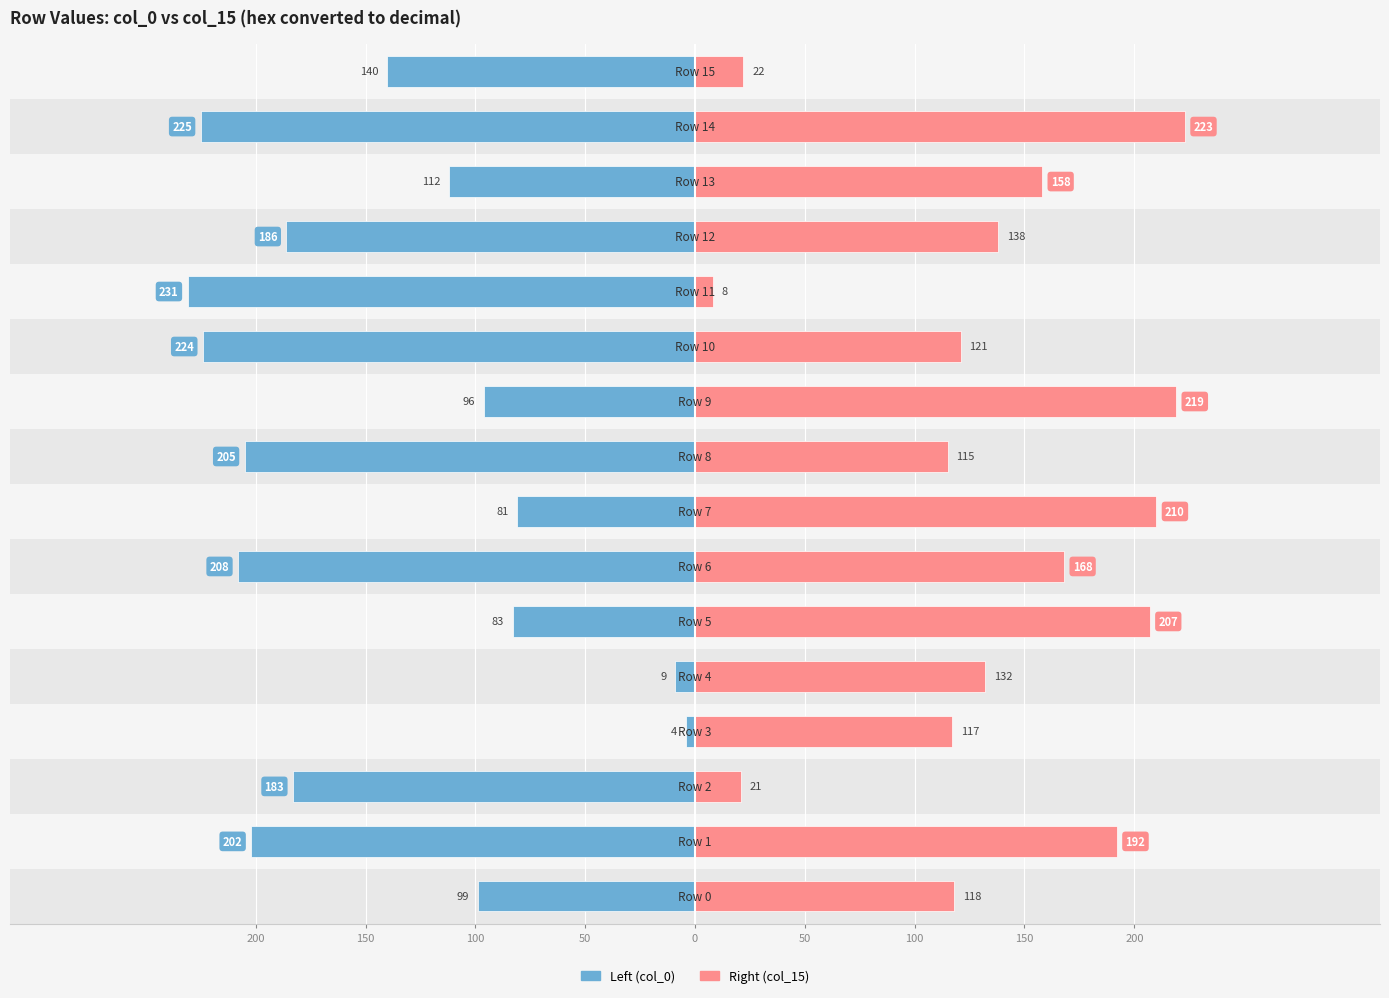

Are the bars horizontal?

Yes